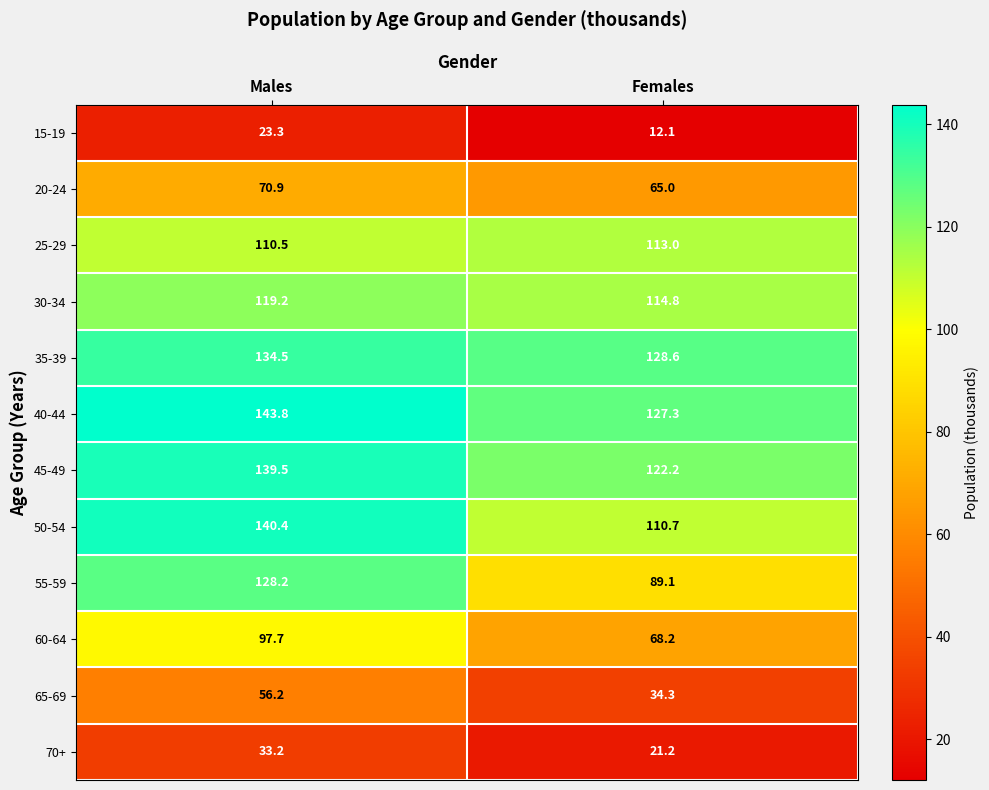

True or false: 65-69 has a value of 19.2 at Males.

False